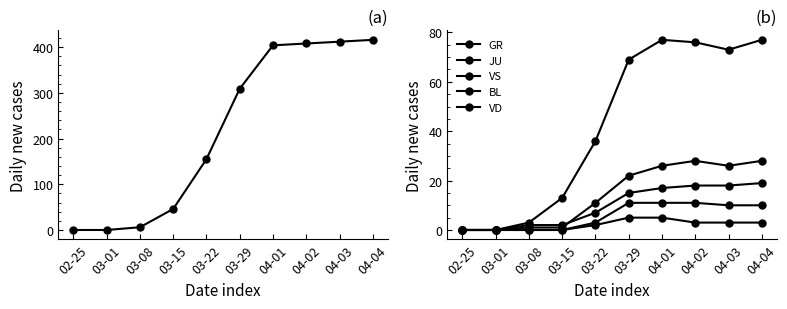

What is the label of the 5th point from the left?

03-22